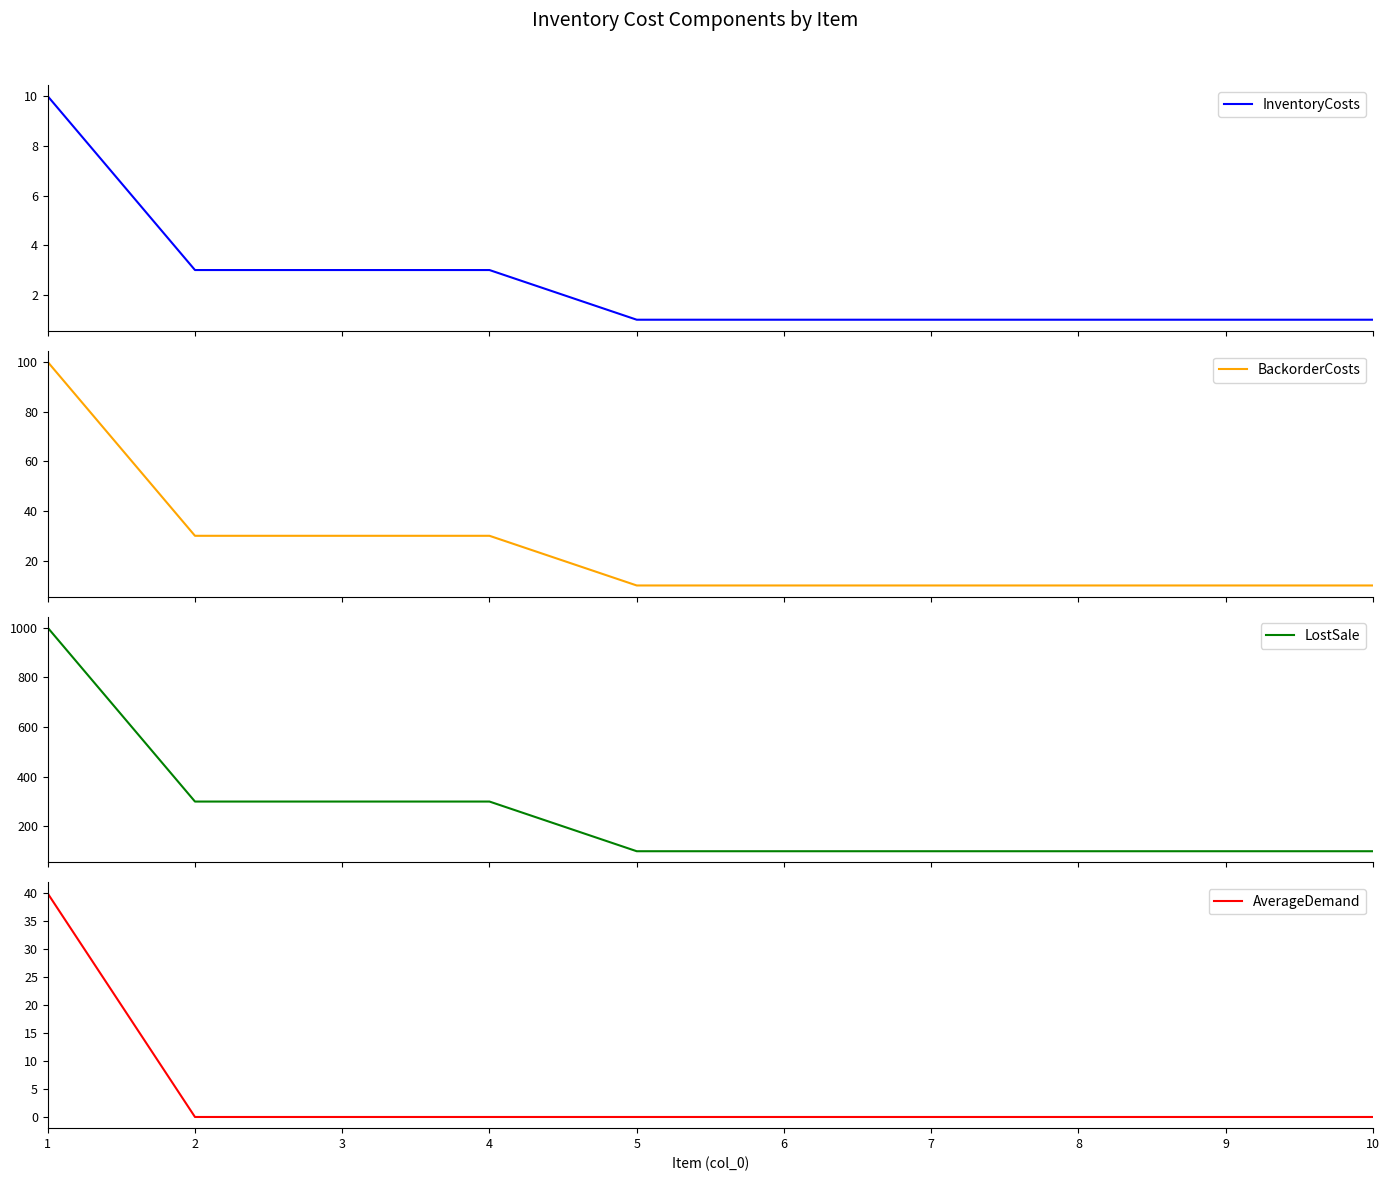

Rank the categories by AverageDemand value from lowest to highest.

2, 3, 4, 5, 6, 7, 8, 9, 10, 1